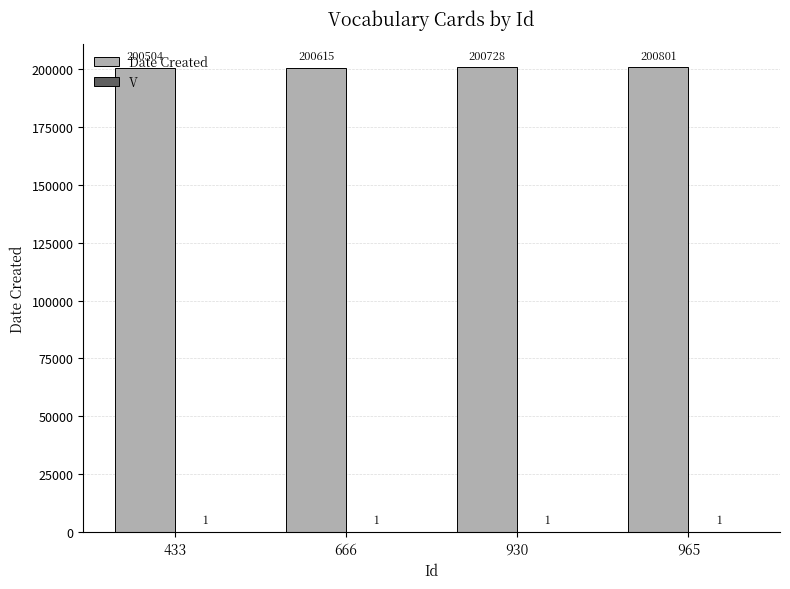

The value of Date Created at 666 is 200615. True or false?

True